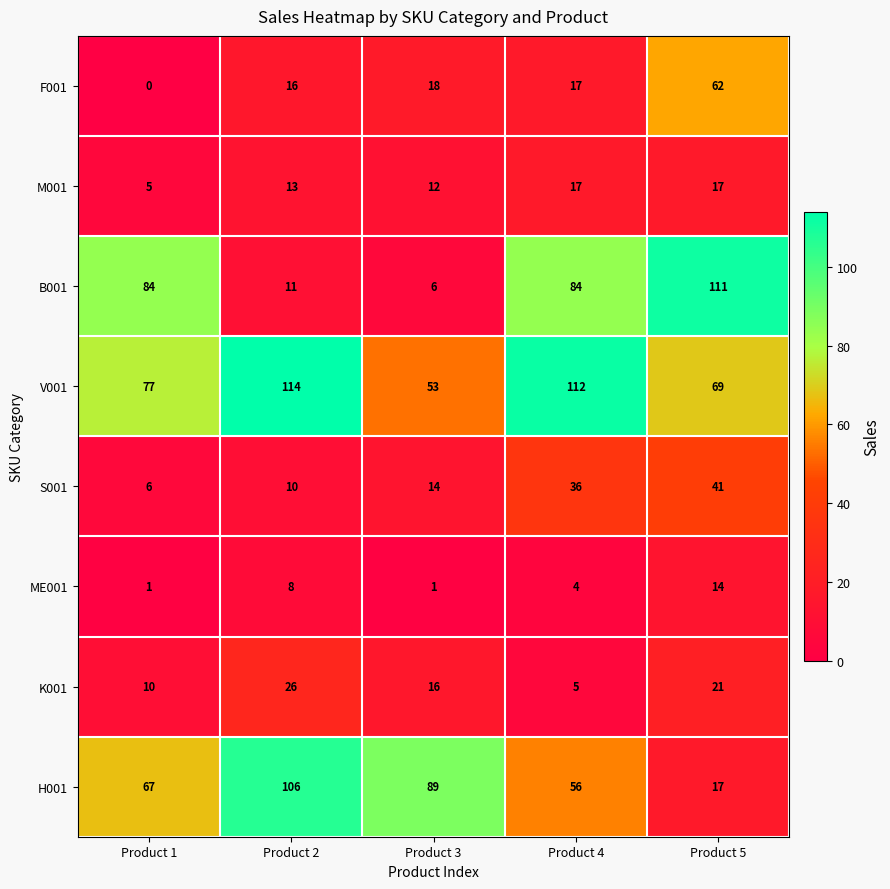

What is the difference between the maximum and minimum values in the B001 series?

105